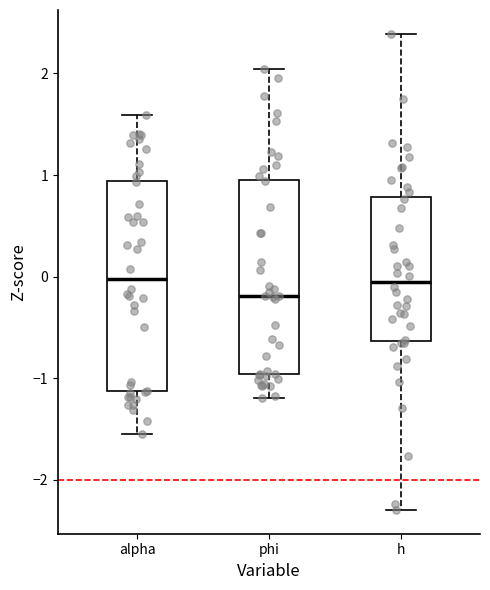

Reading left to right, read every box against the y-axis: the position of its median line, the range the box covers, and the ends of its whiskers. The values are not printed on the chart, so give them approximately, as read against the axis.

alpha: median 0.0, box -1.1 to 0.9, whiskers -1.5 to 1.6
phi: median -0.2, box -1.0 to 1.0, whiskers -1.2 to 2.0
h: median 0.0, box -0.6 to 0.8, whiskers -2.3 to 2.4